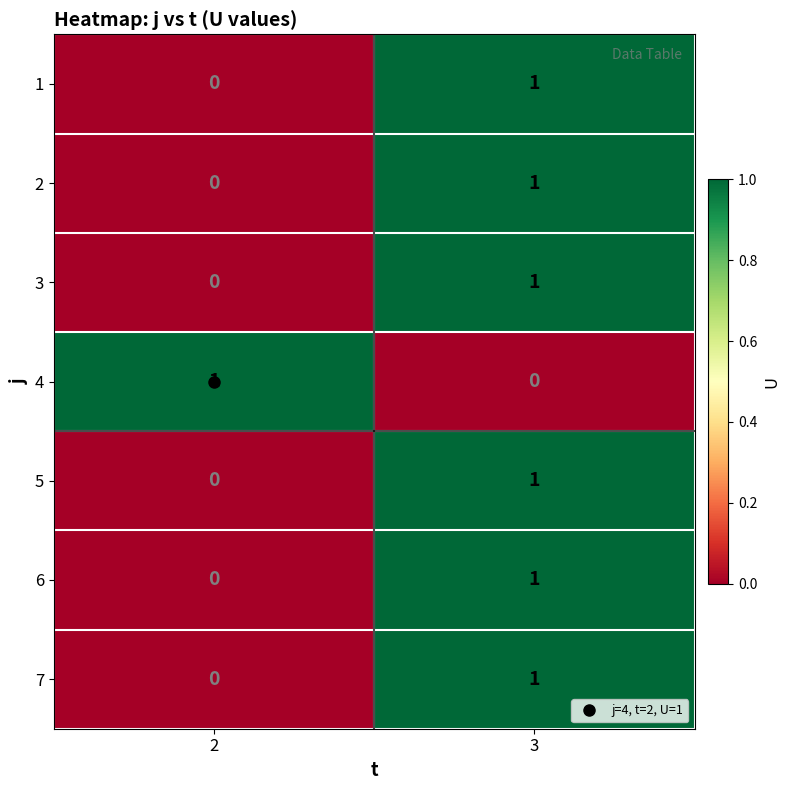

The 5 series shows 0 at 2. True or false?

True